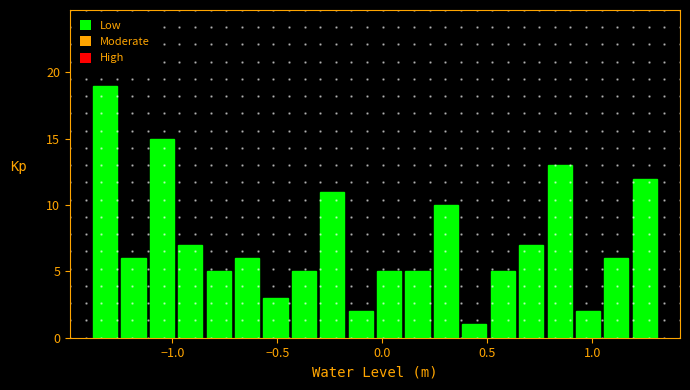

Read against the x-axis, roughly where is the centre of the tallest bar?

-1.30